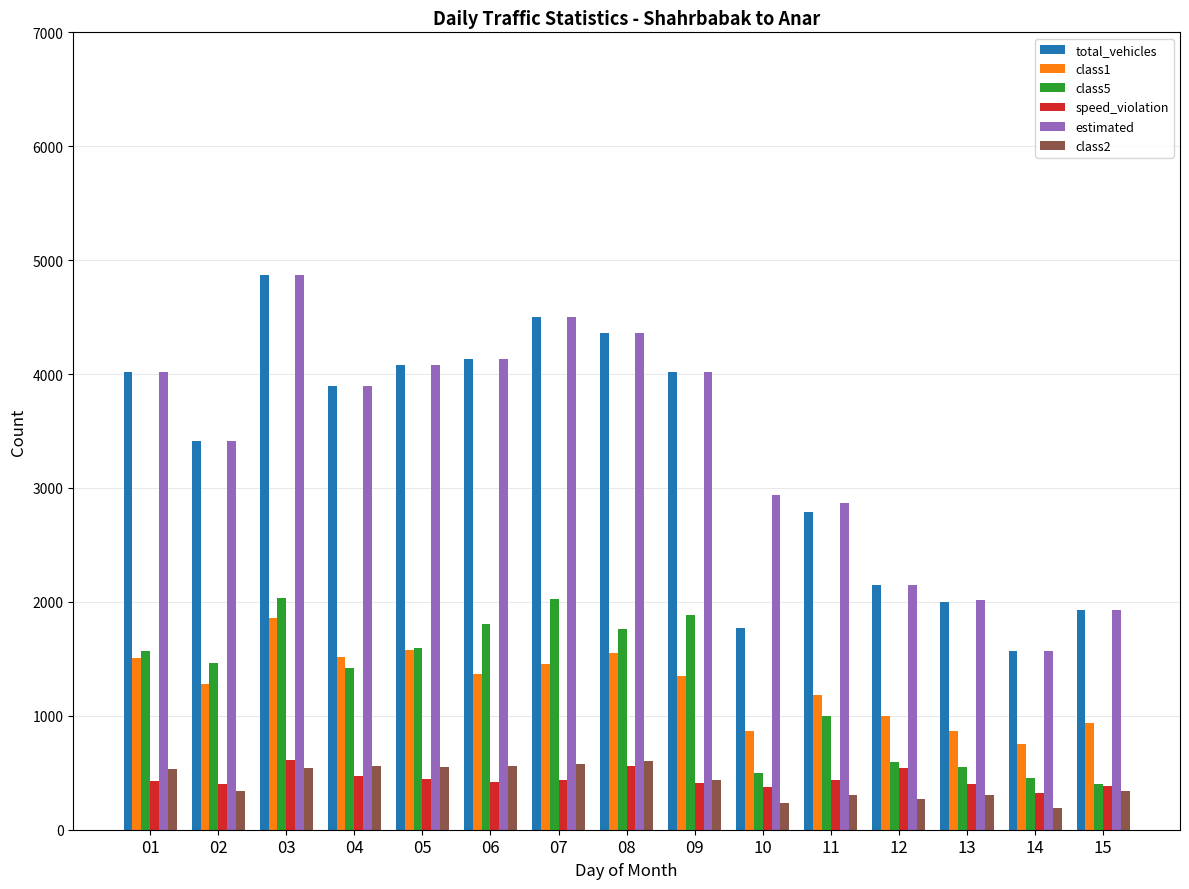

How many bars are there in total?

90